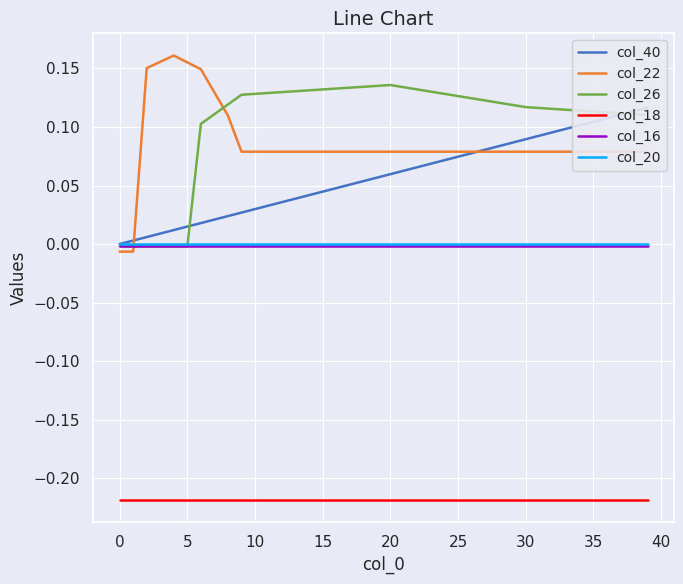

True or false: col_18 and col_26 intersect in this chart.

False